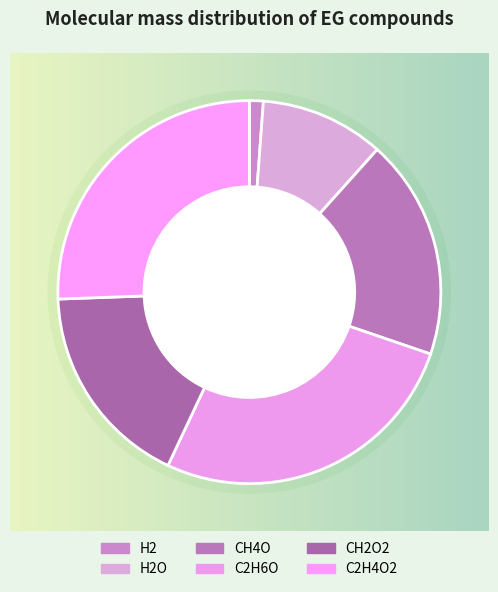

What is the total percentage of H2O and C2H4O2?

36.0%